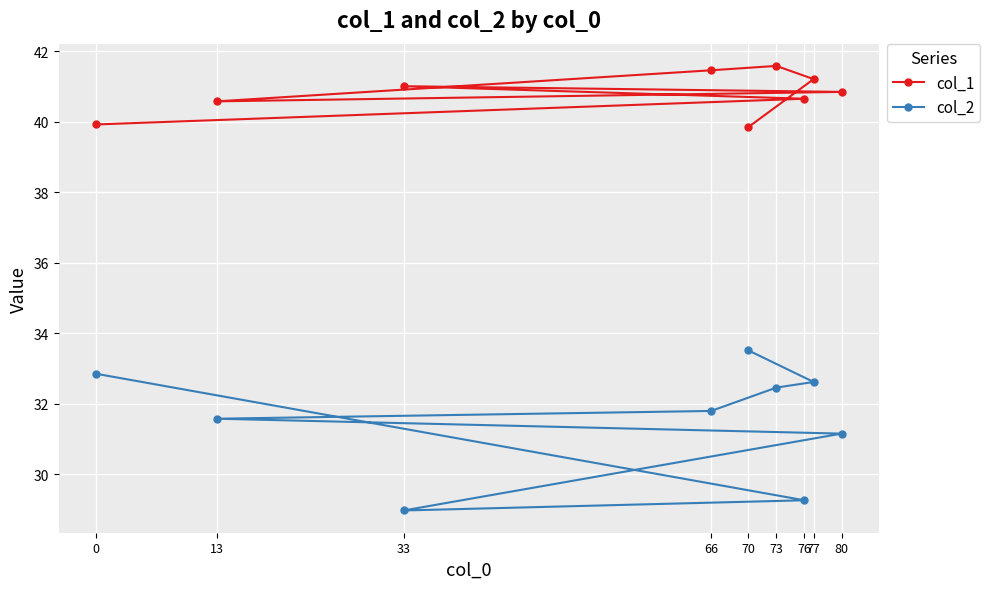

What is the sum of all col_1 values?

367.1